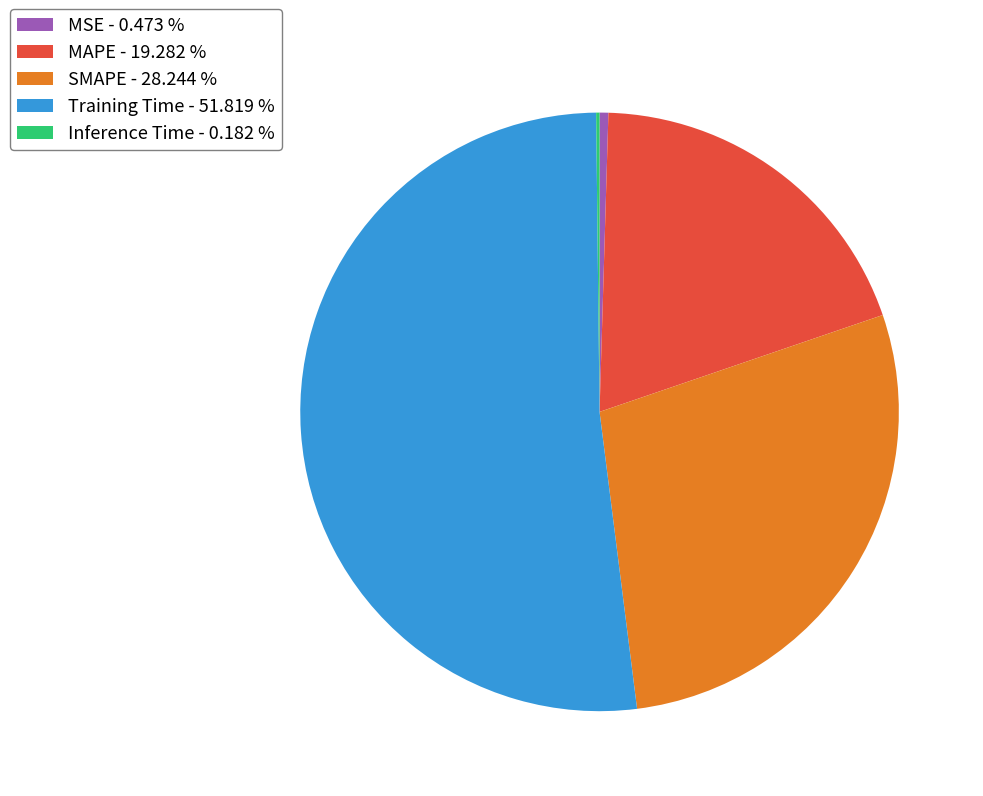

Combined, do MSE - 0.473 % and Training Time - 51.819 % account for over 50%?

Yes